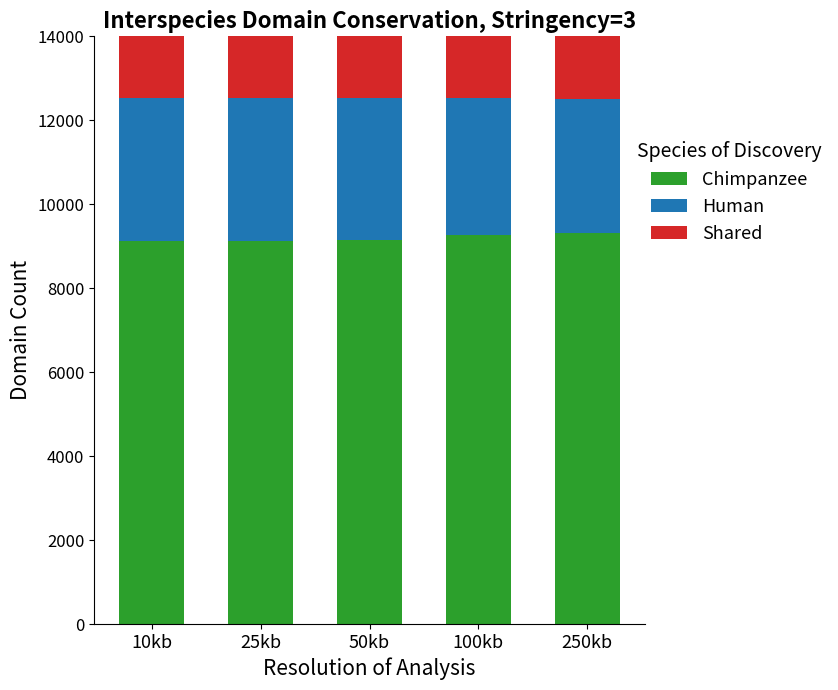

How many bars are there in total?

15